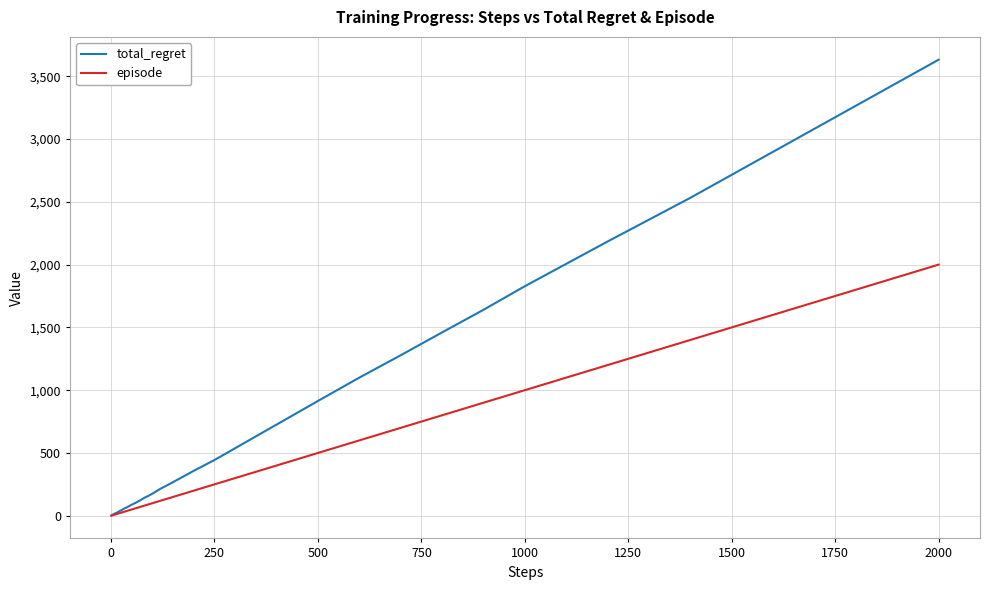

Rank the series by their maximum value, from lowest to highest.

episode, total_regret